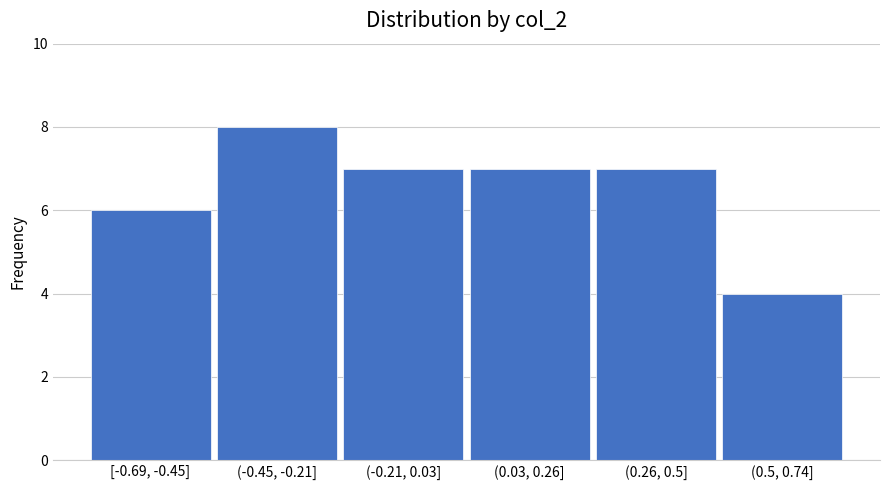

Reading right to left, list all the values displayed in this chart.

(0.5, 0.74]=4	(0.26, 0.5]=7	(0.03, 0.26]=7	(-0.21, 0.03]=7	(-0.45, -0.21]=8	[-0.69, -0.45]=6